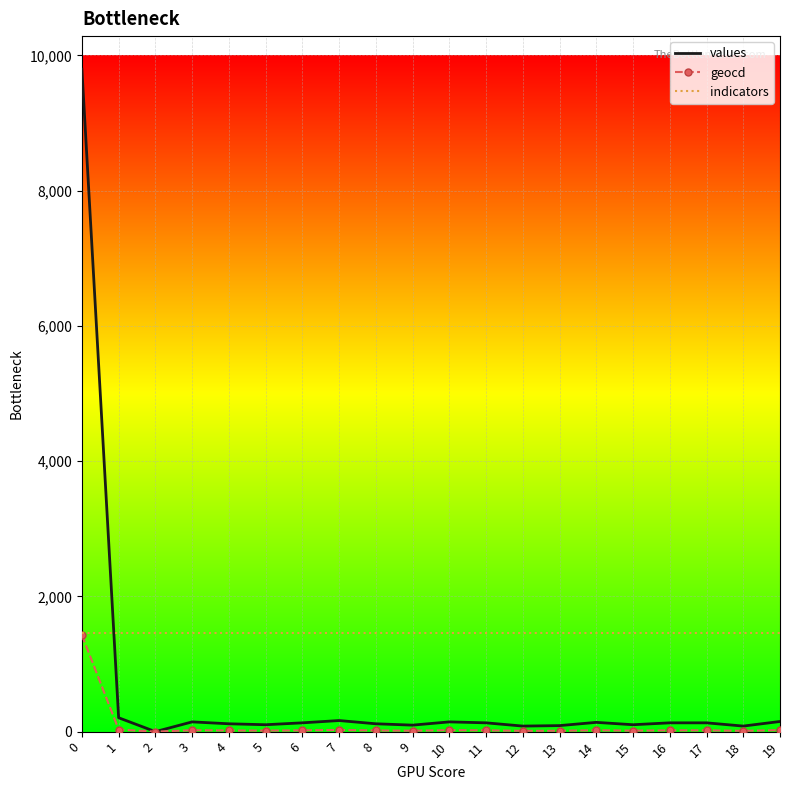

List the series in order of their overall mean, highest first.

indicators, values, geocd